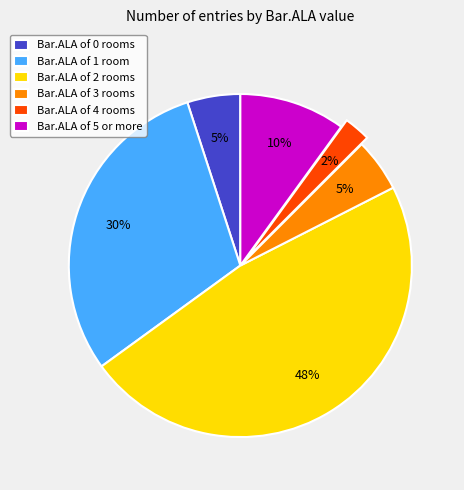

To the nearest percent, what is the combined percentage of Bar.ALA of 3 rooms and Bar.ALA of 0 rooms?

10%